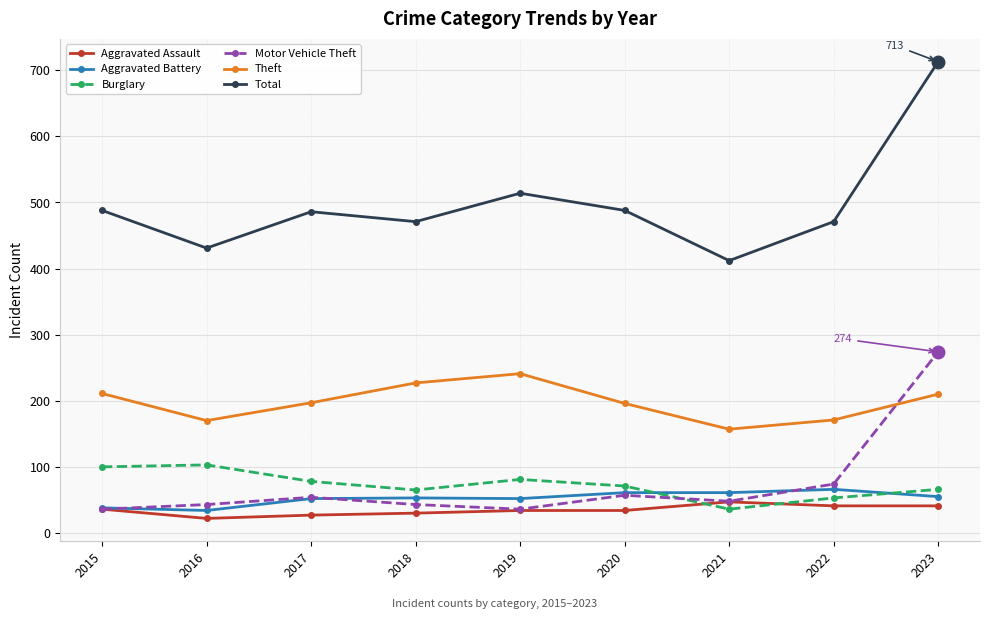

True or false: Aggravated Assault and Total intersect in this chart.

False